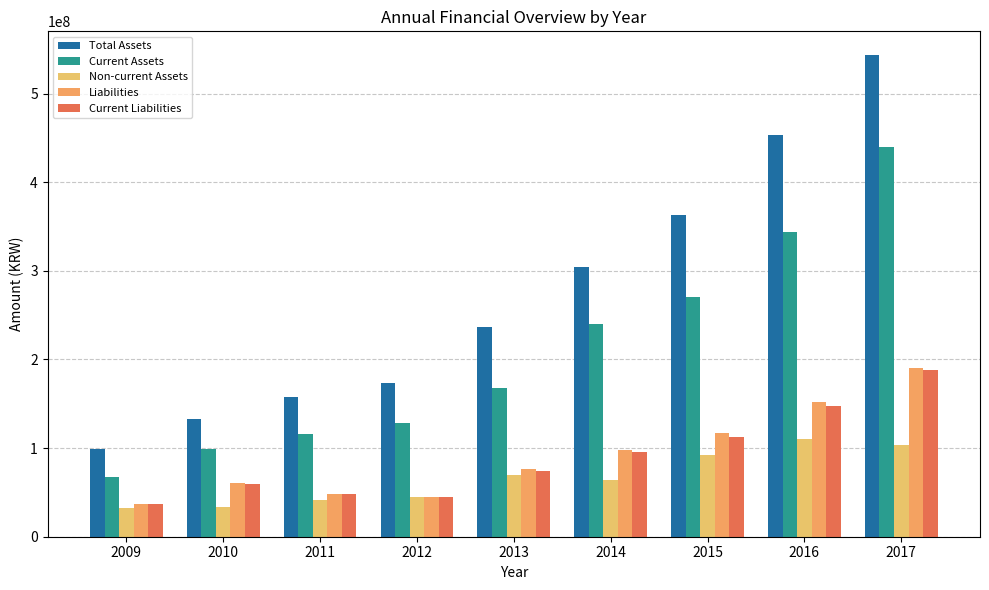

What is the sum of all Current Assets values?

1871245014